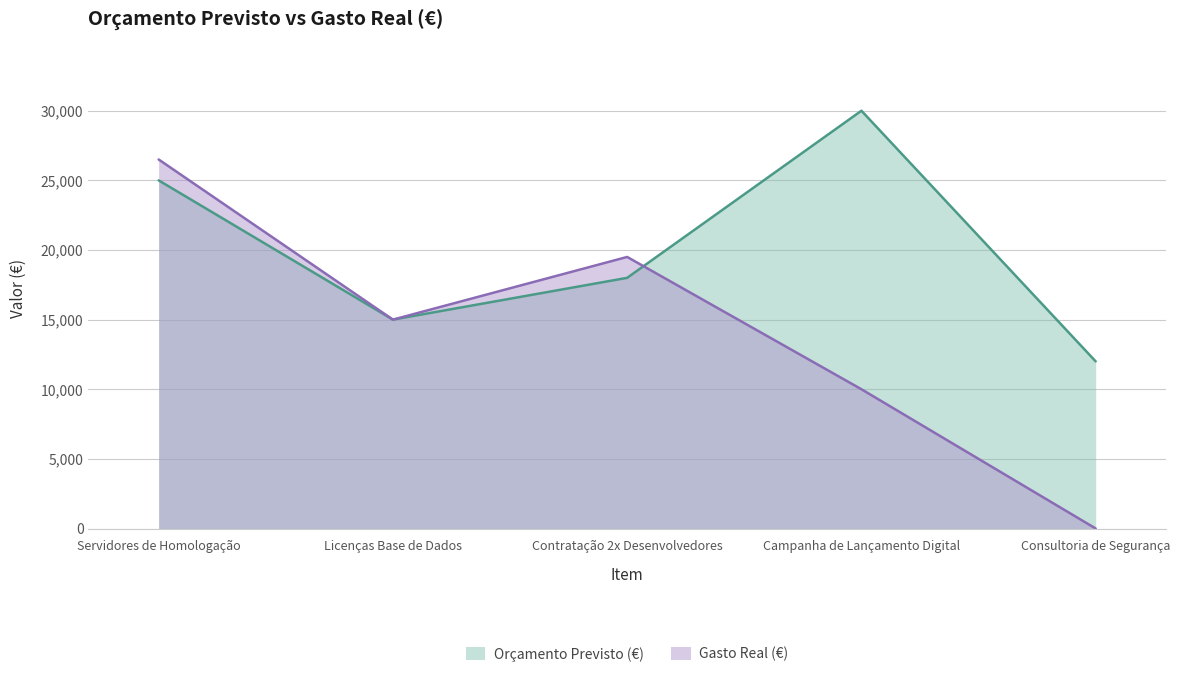

What position from the left is Contratação 2x Desenvolvedores?

3